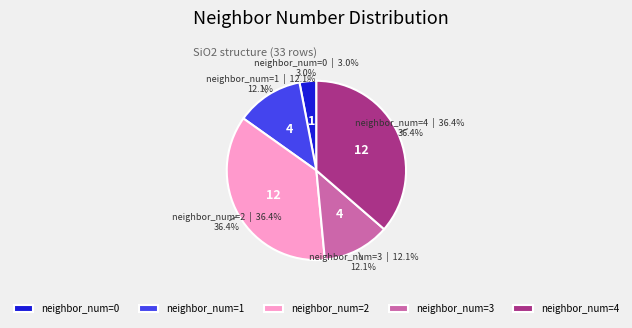

Which slice is the smallest?

neighbor_num=0